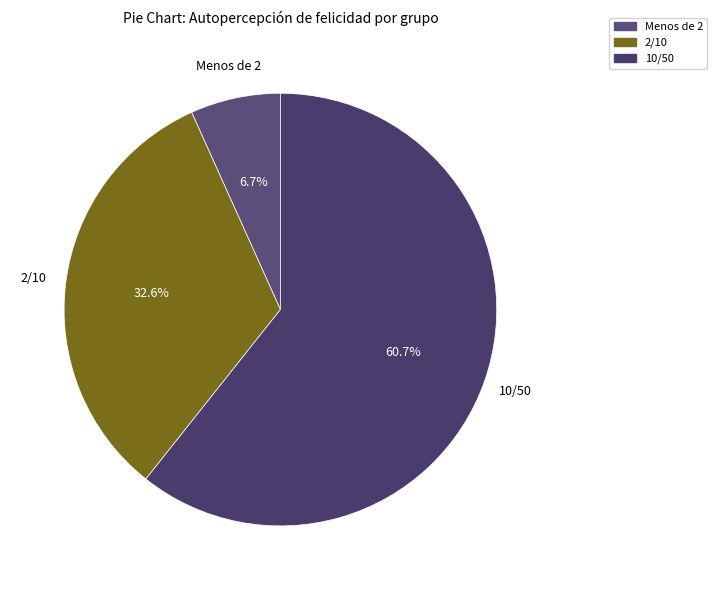

Count the number of slices in the pie.

3